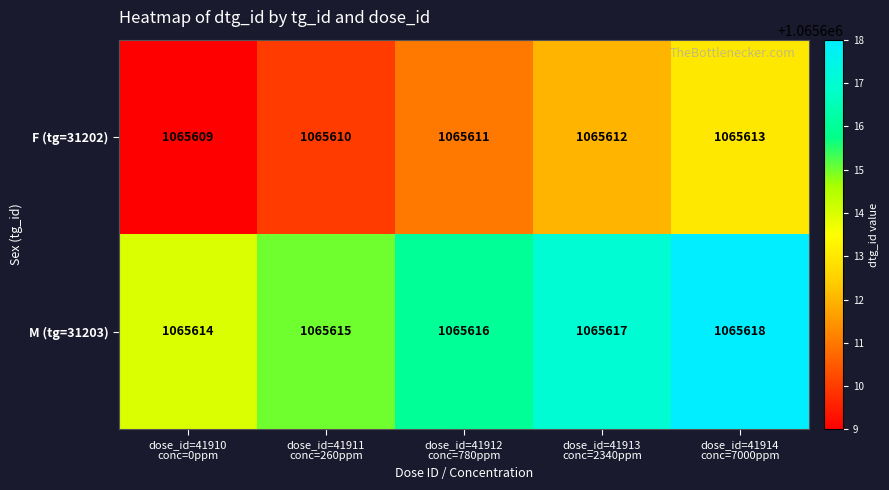

What is the minimum value shown in the chart?

1065609